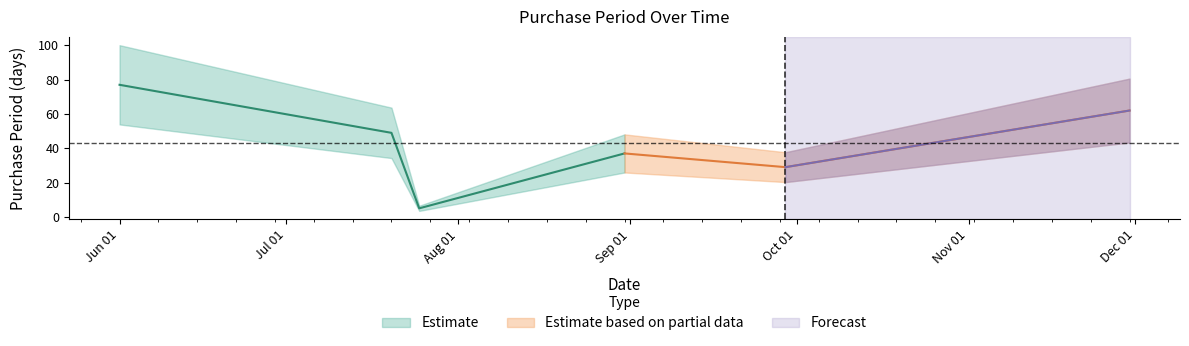

What is the difference between the values at 2016-07-25 and 2016-08-31?

32